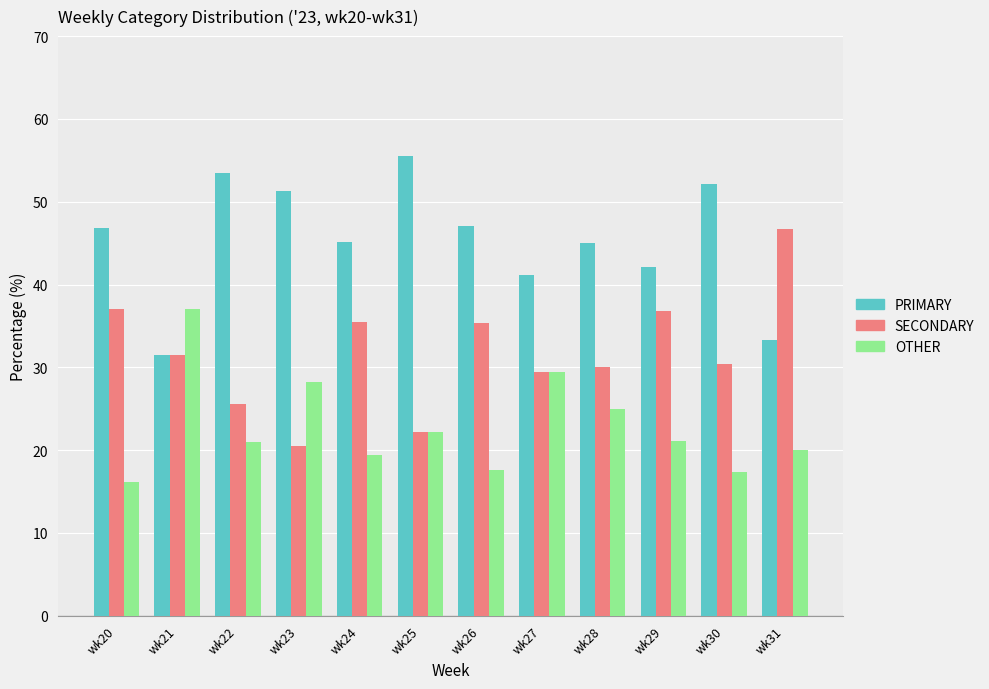

What is the spread (max minus min) of values at wk28?

20.0